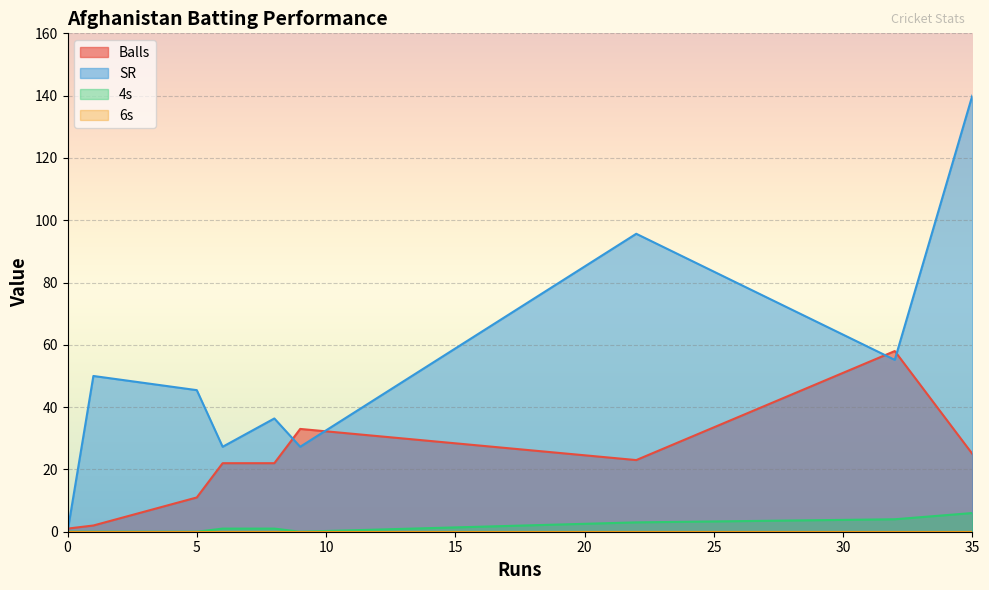

Which has a higher value, 0 or 6?

6